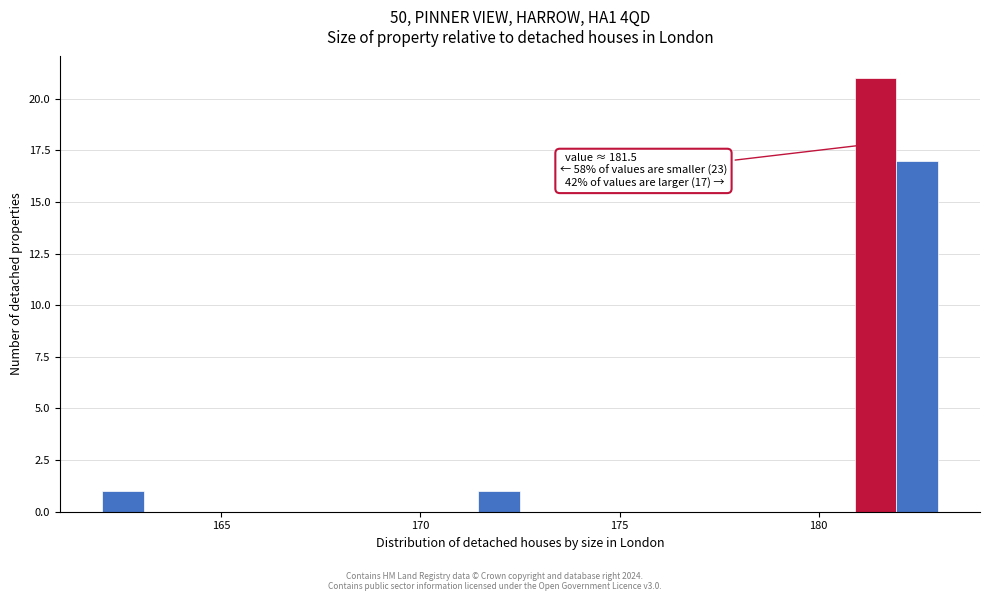

Around what value on the x-axis is the tallest bar? Give the approximate position of its centre, as read against the axis.

181.5